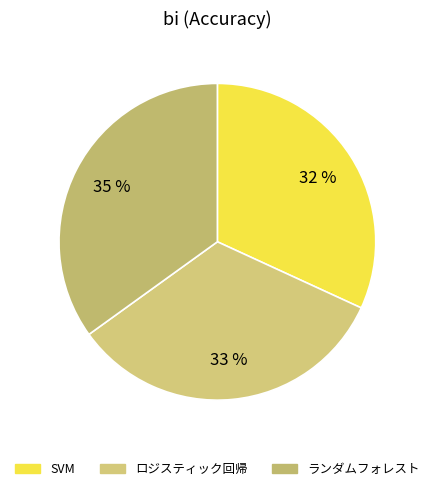

Is ランダムフォレスト the majority of the pie?

No